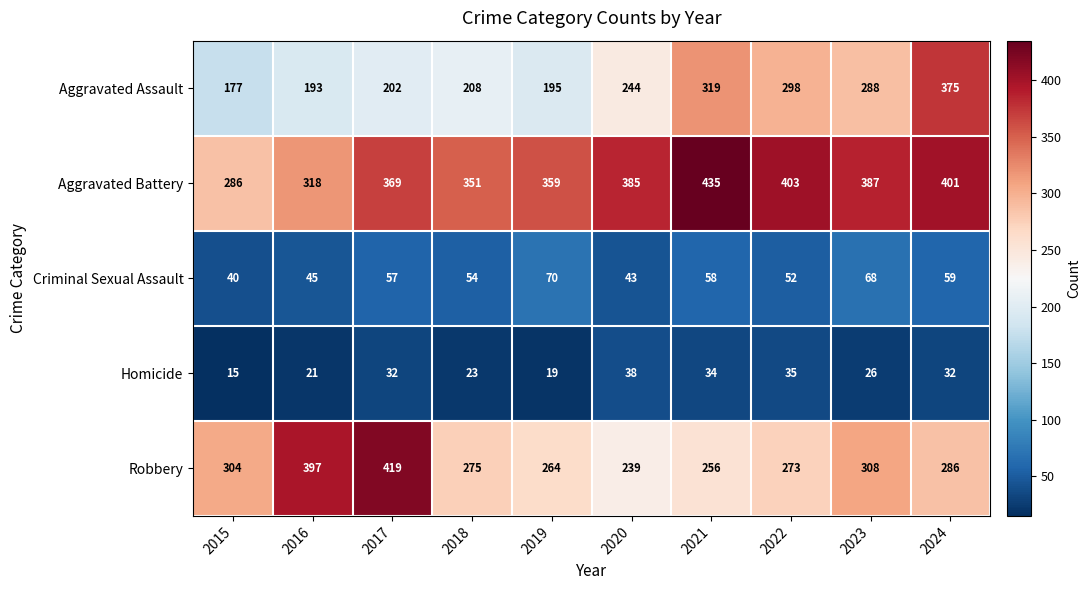

What value does the Aggravated Battery series have at 2023, to the nearest 10?

390